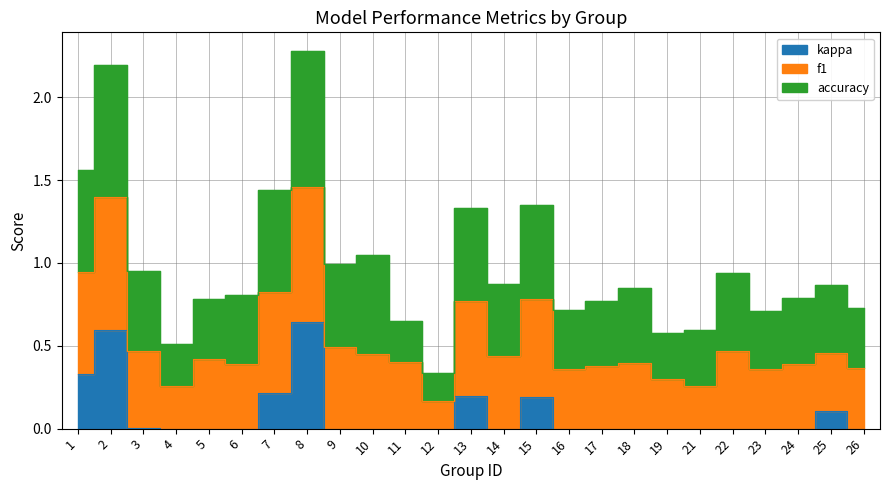

Which series ends up on top after the final intersection of accuracy and f1?

accuracy